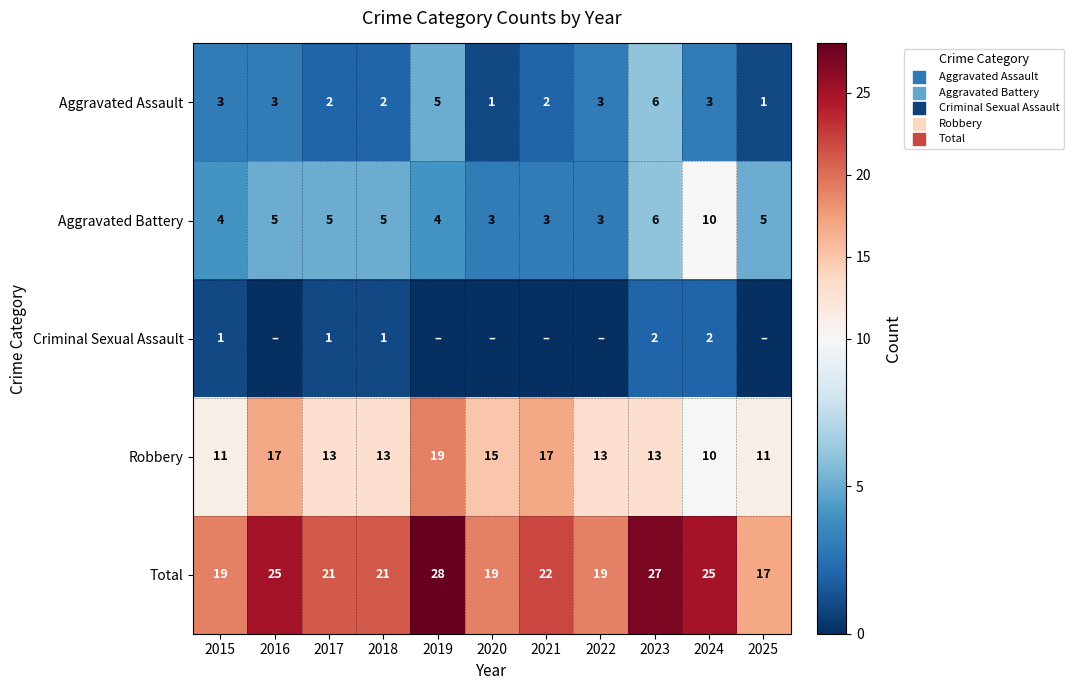

How many Total values are between 19 and 25?

8